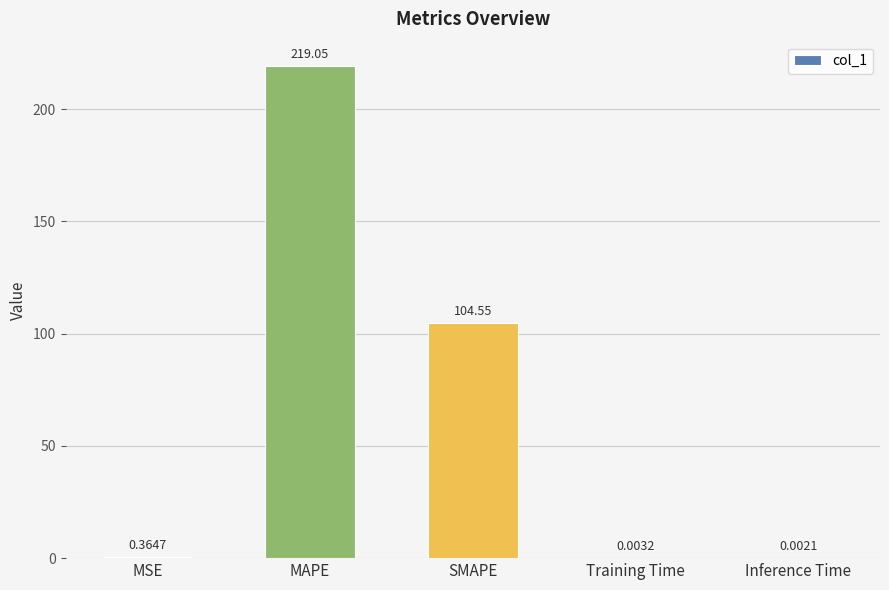

At which label is the value closest to 109?

SMAPE